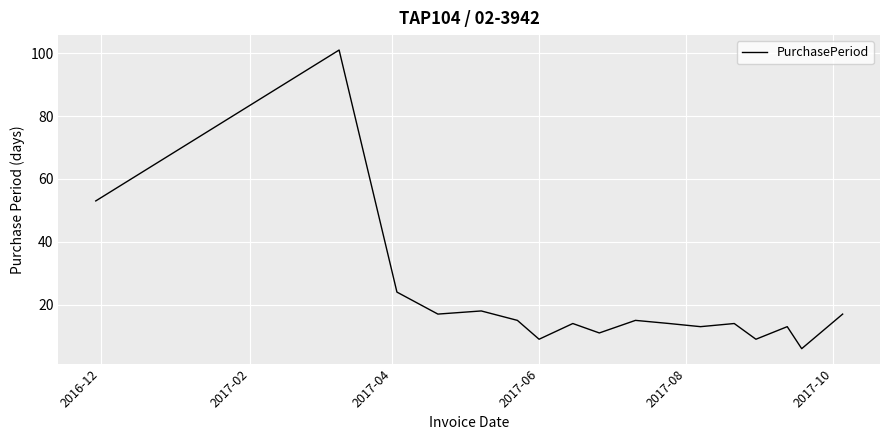

What is the maximum value shown in the chart?

101